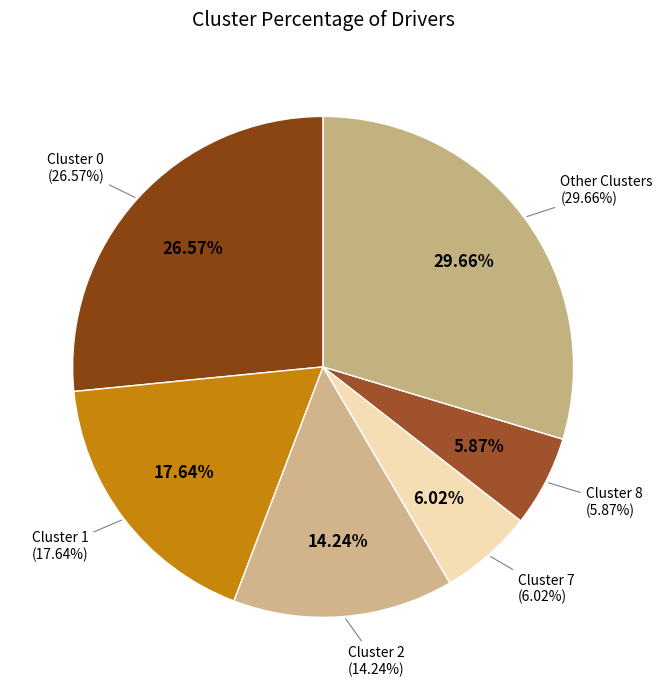

To the nearest percent, what percentage of the pie is 2?

14%